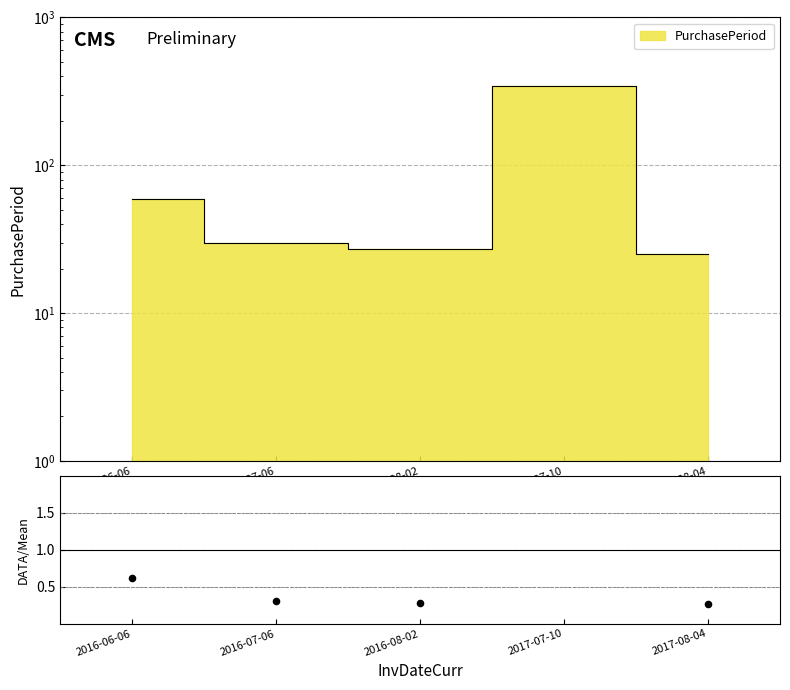

What is the change in value from 2016-07-06 to 2017-08-04?

-0.1